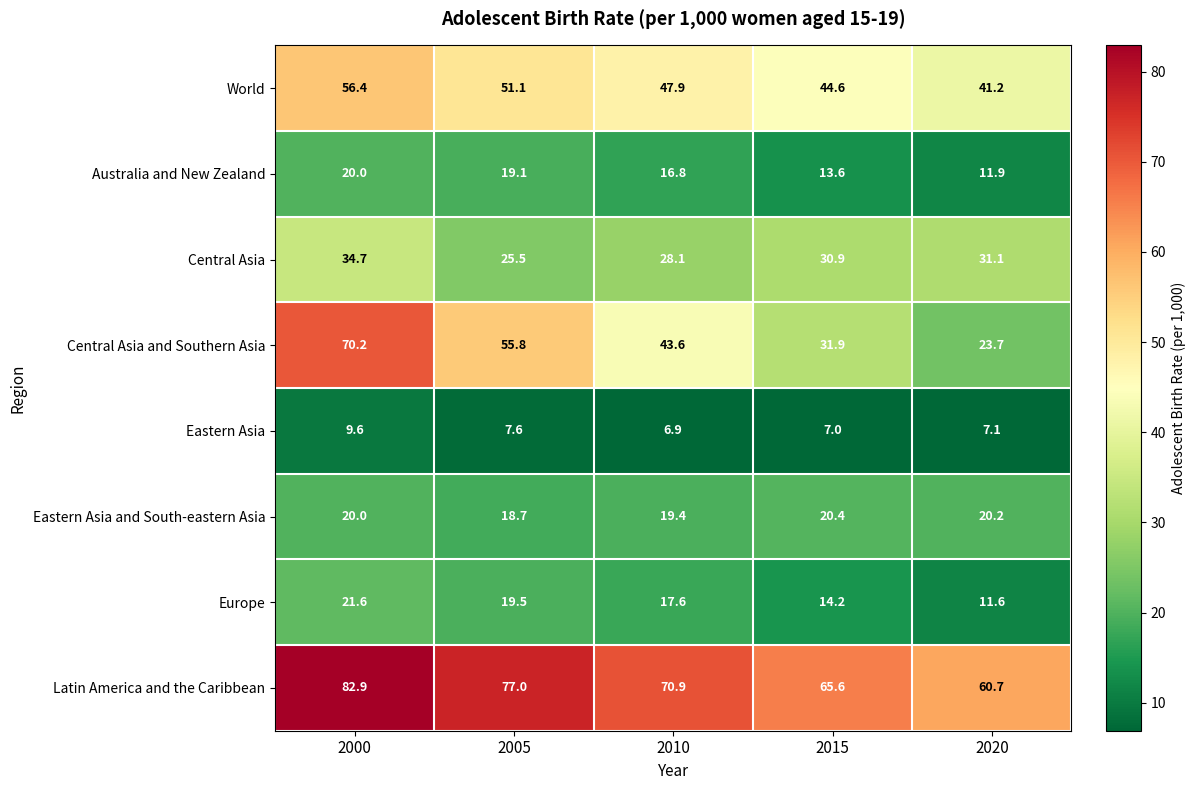

At which label does Latin America and the Caribbean reach its peak?

2000